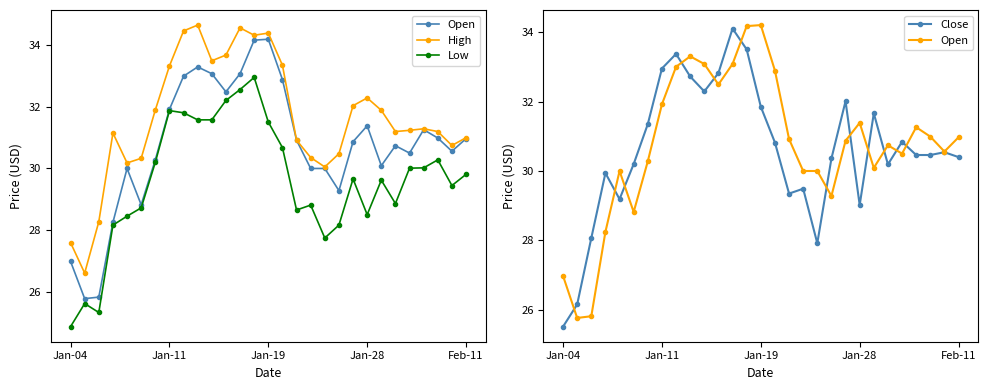

What is the spread (max minus min) of values at Jan-04?

2.7